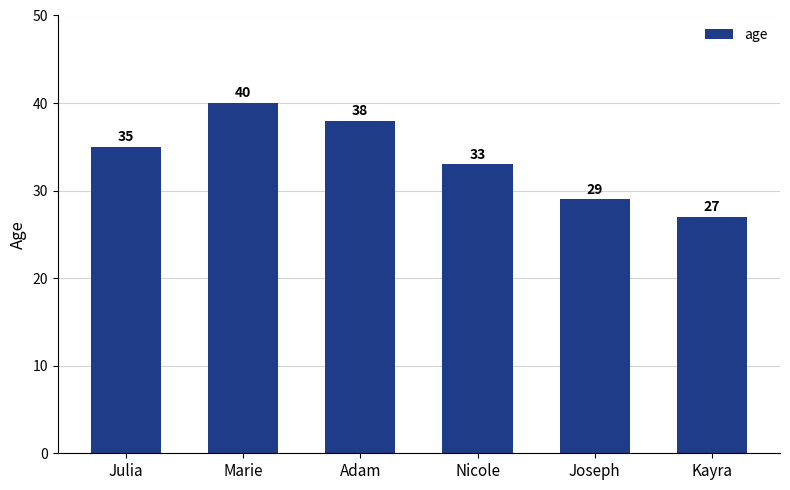

Which has a higher value, Adam or Kayra?

Adam